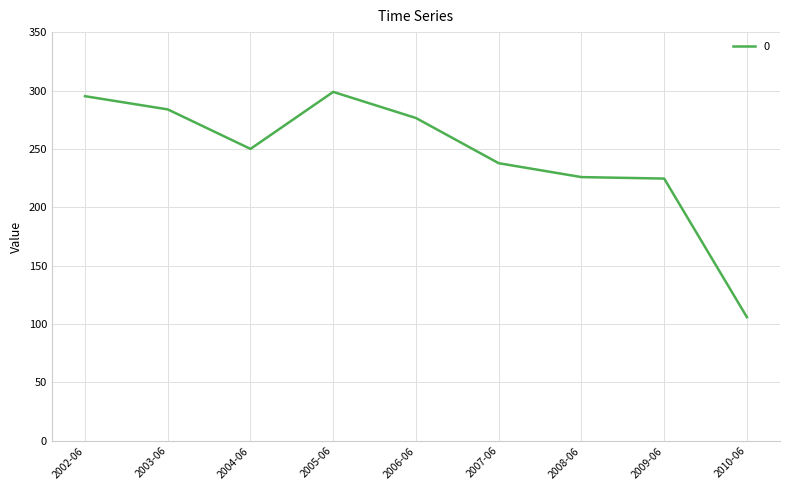

What is the smallest value displayed?

105.9